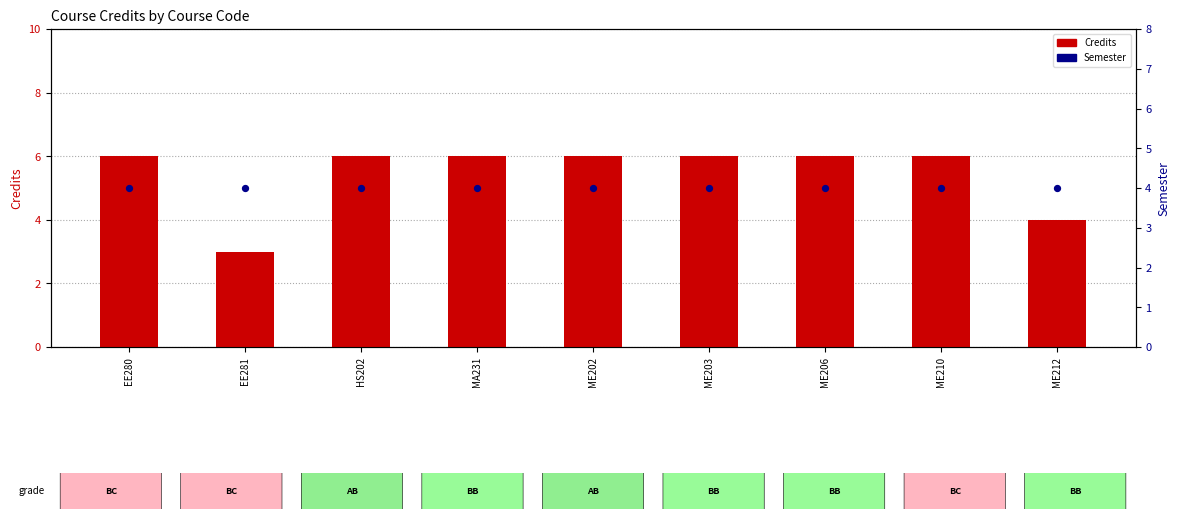

Which series contains the lowest Y value?

Credits